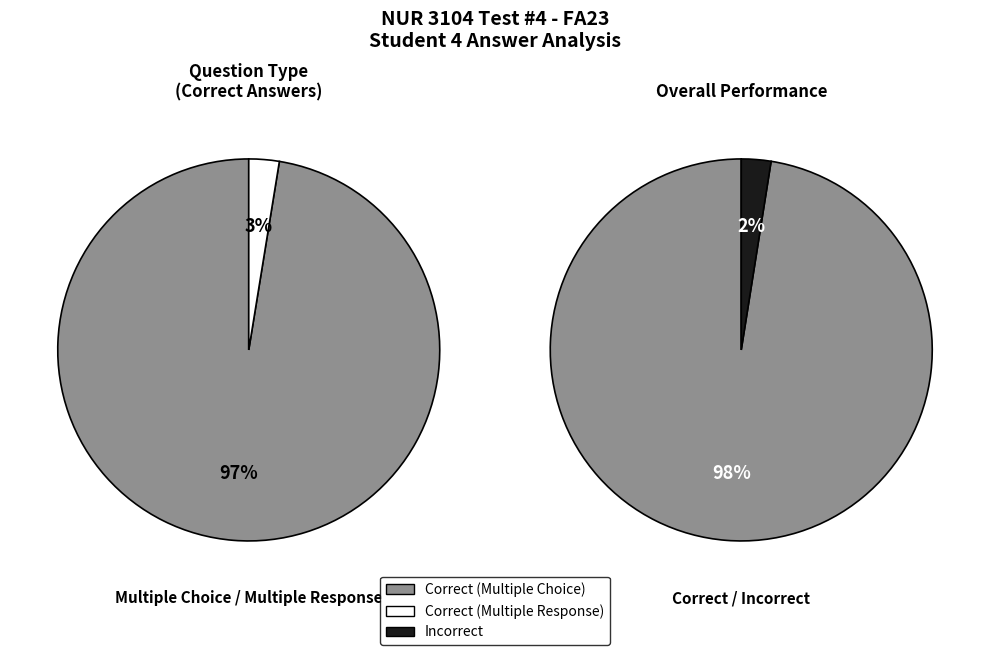

To the nearest percent, what portion does Correct represent?

98%